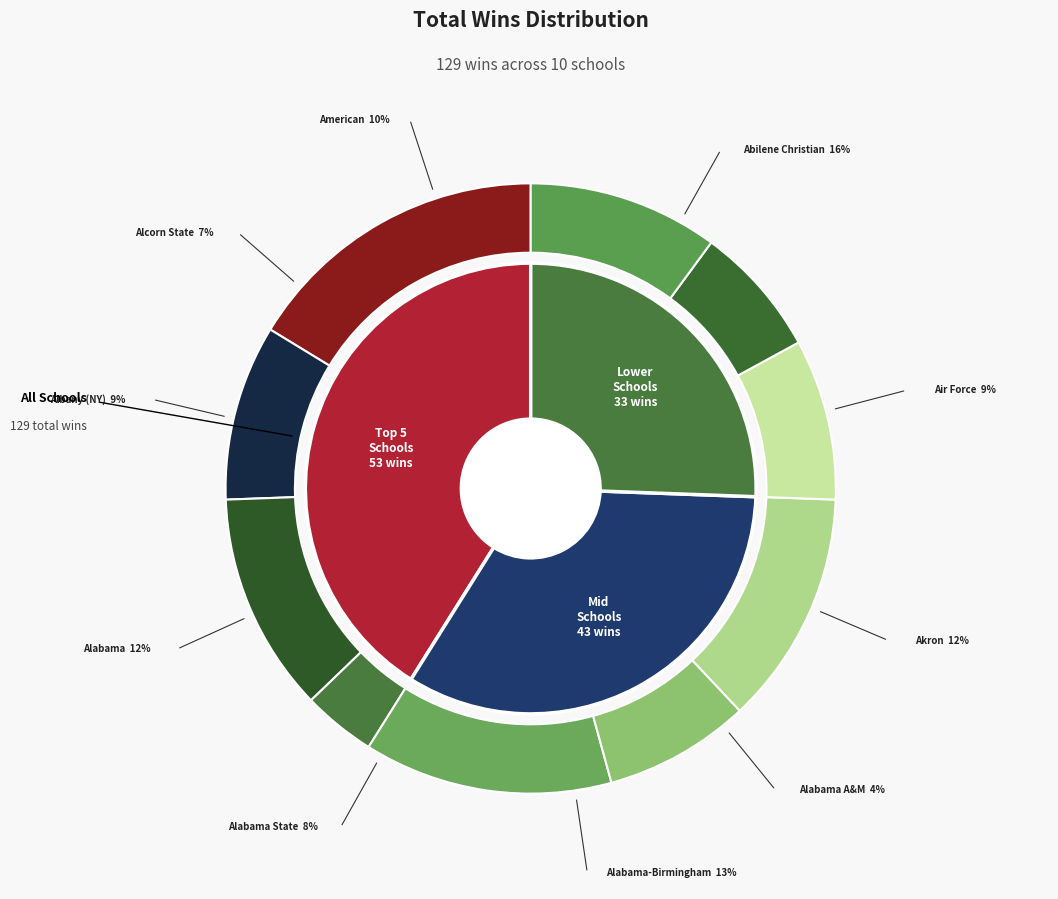

True or false: Akron accounts for 12% of the total.

True